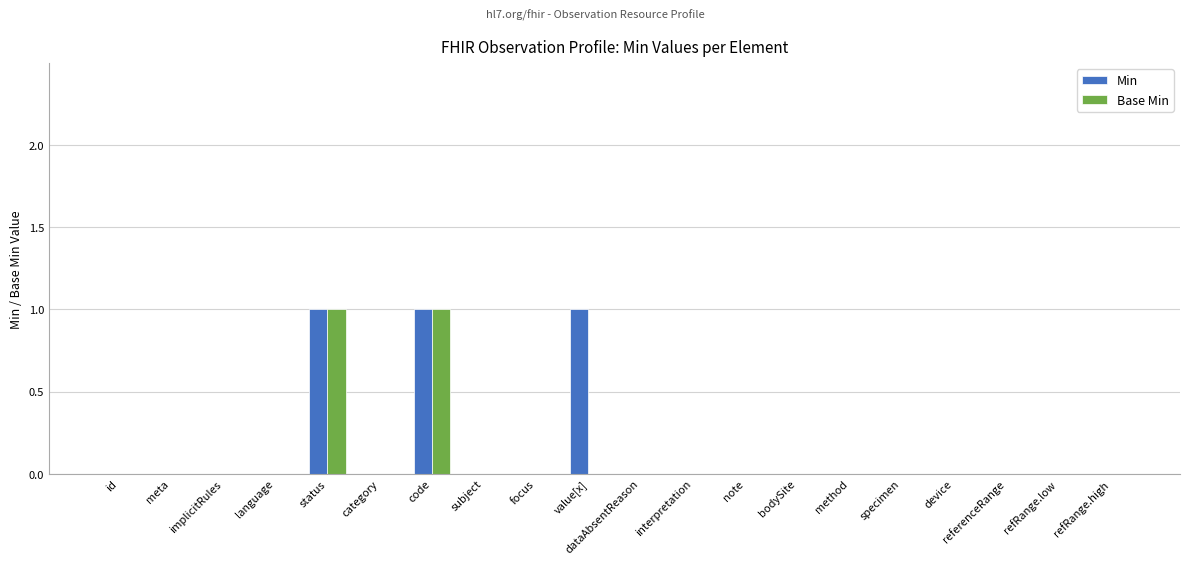

What are all the series names shown in the legend?

Min, Base Min